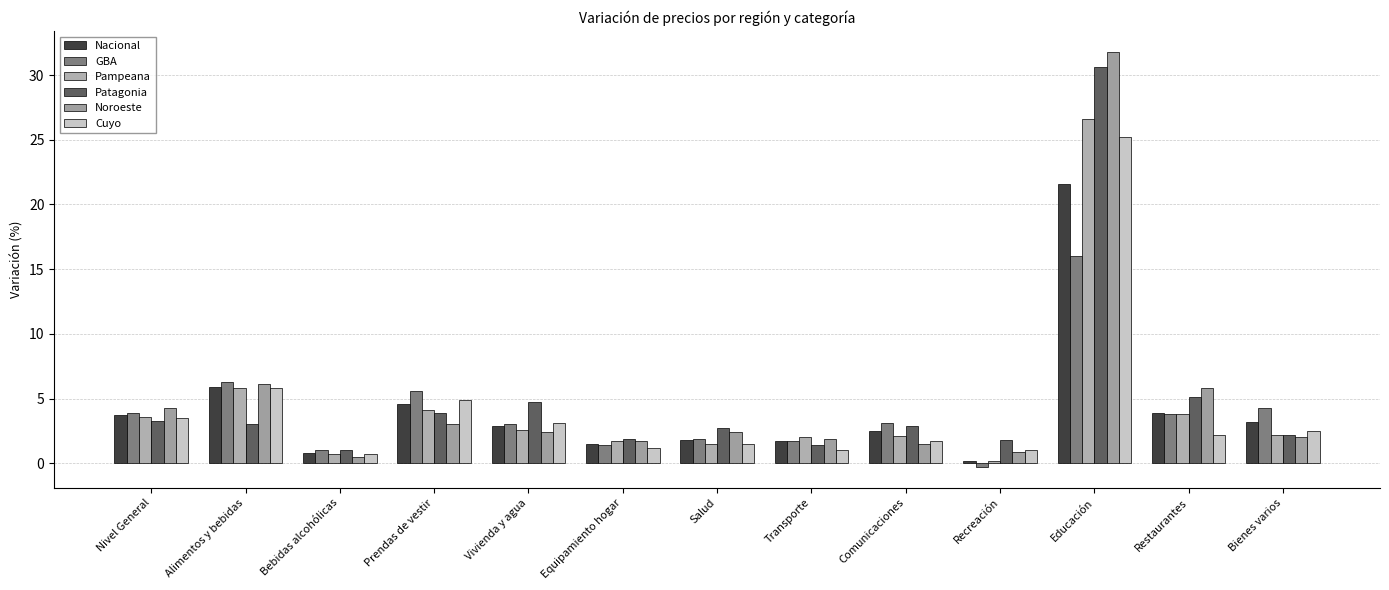

Are the bars horizontal?

No